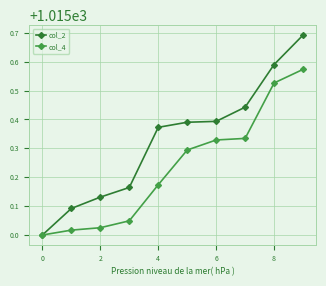

Rank the series by their average value, from highest to lowest.

col_2, col_4